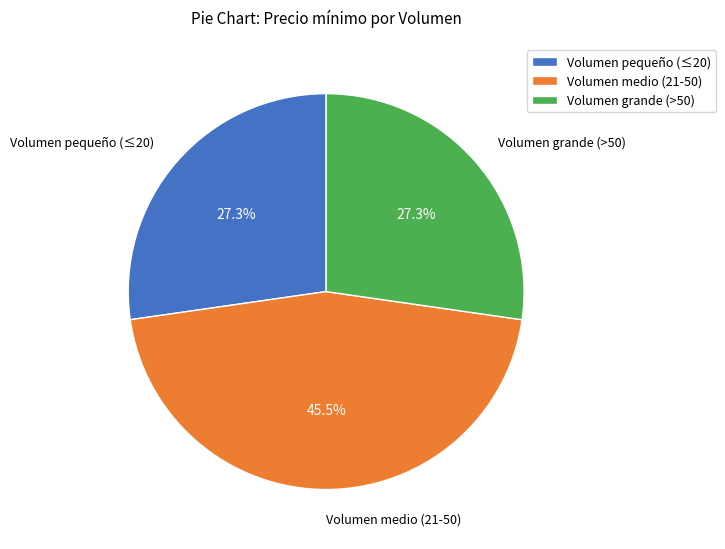

Does Volumen pequeño (≤20) account for over 50% of the chart?

No